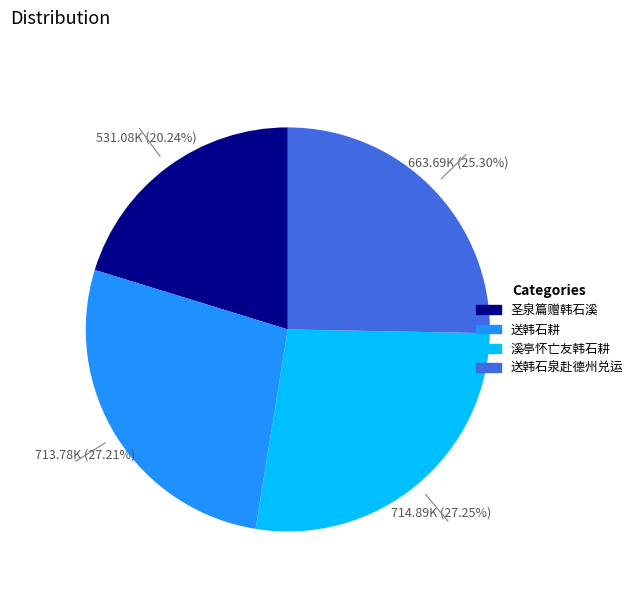

True or false: 送韩石泉赴德州兑运 accounts for 25% of the total.

True